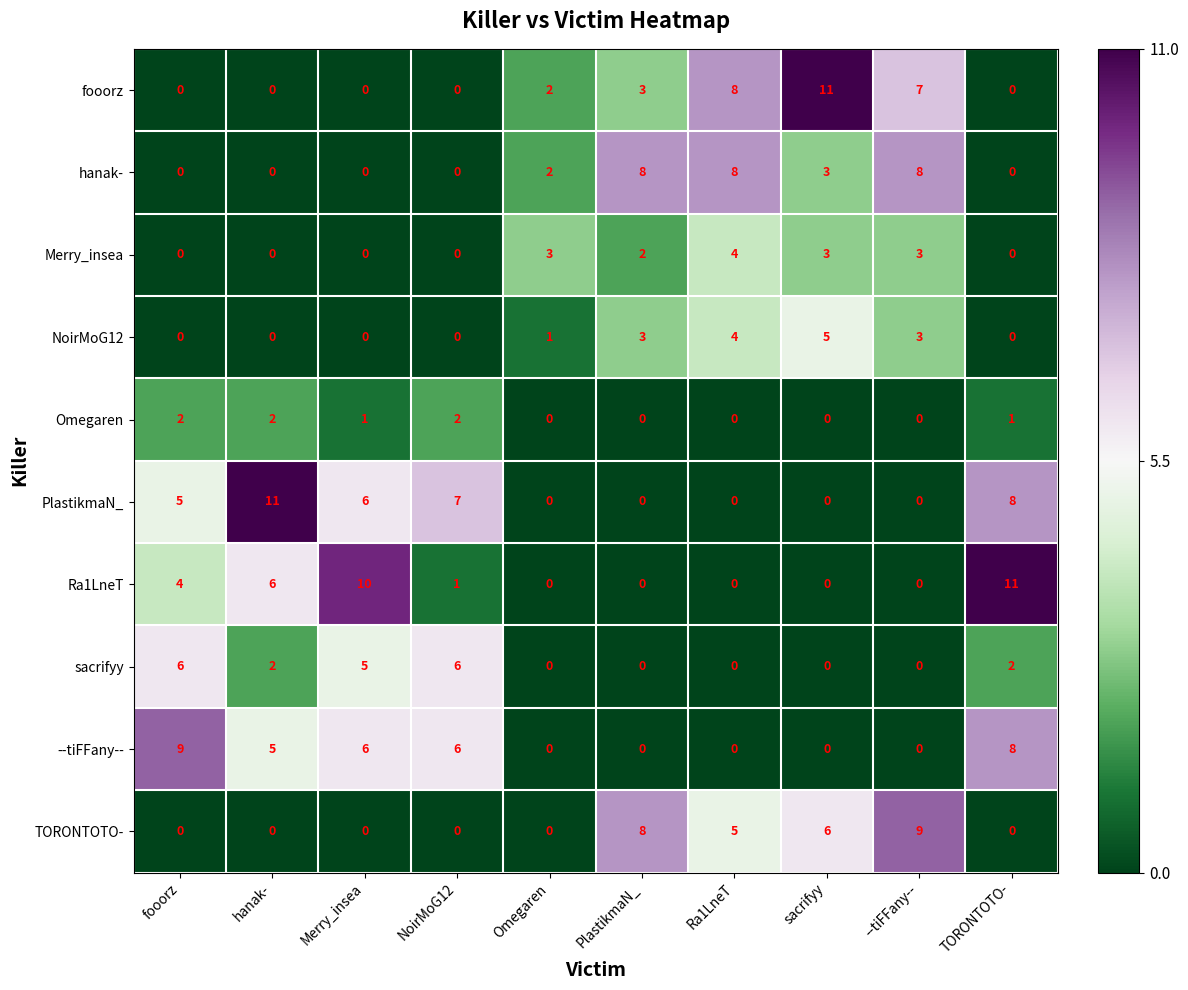

At which label is fooorz closest to 5?

PlastikmaN_